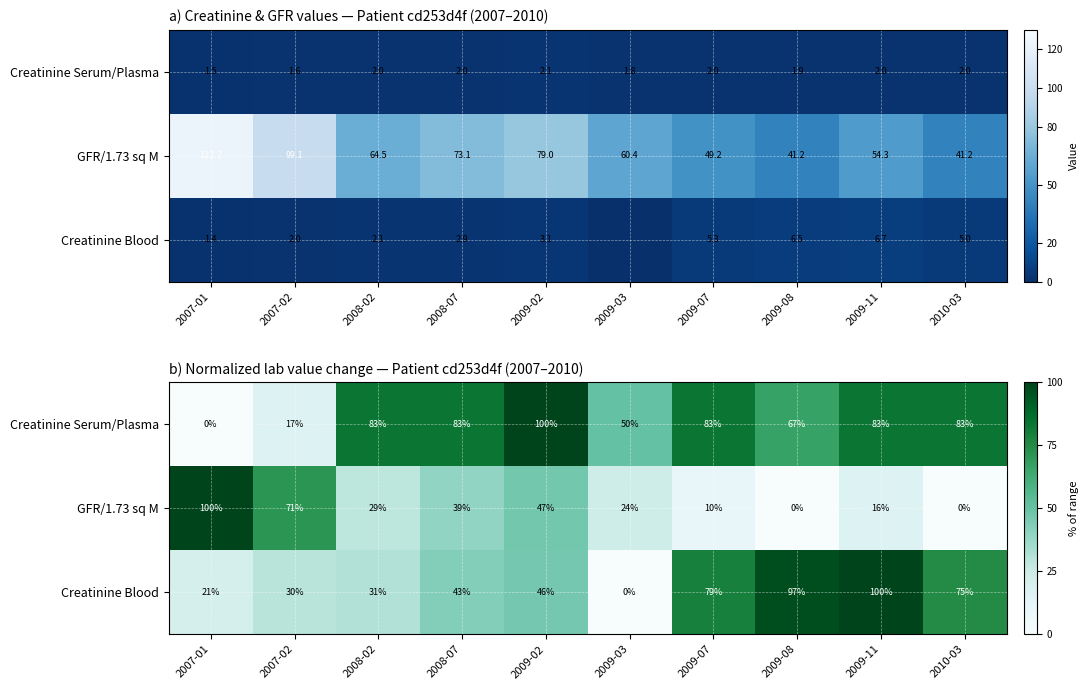

At which label does GFR/1.73 sq M reach its minimum?

2009-08